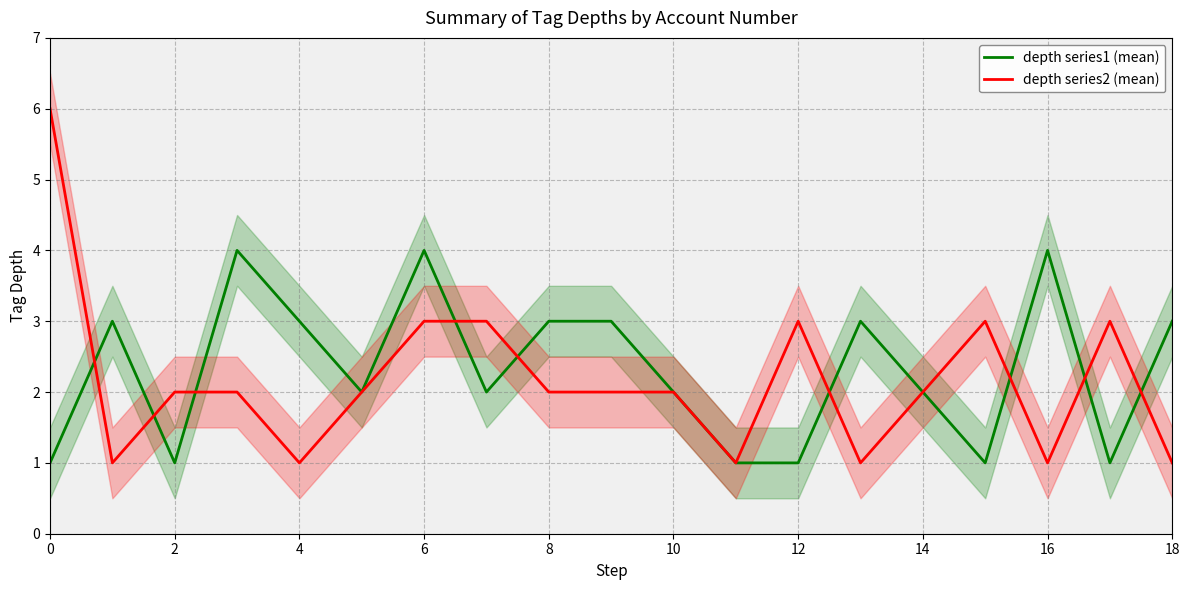

List the series in order of their peak value, highest first.

depth series2 (mean), depth series1 (mean)